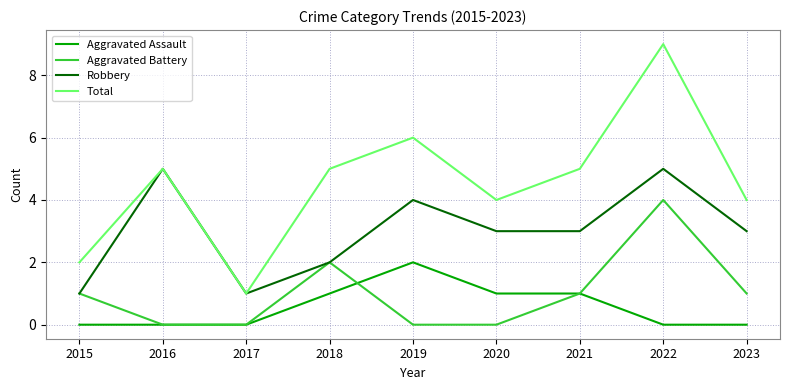

What is the spread (max minus min) of values at 2019?

6